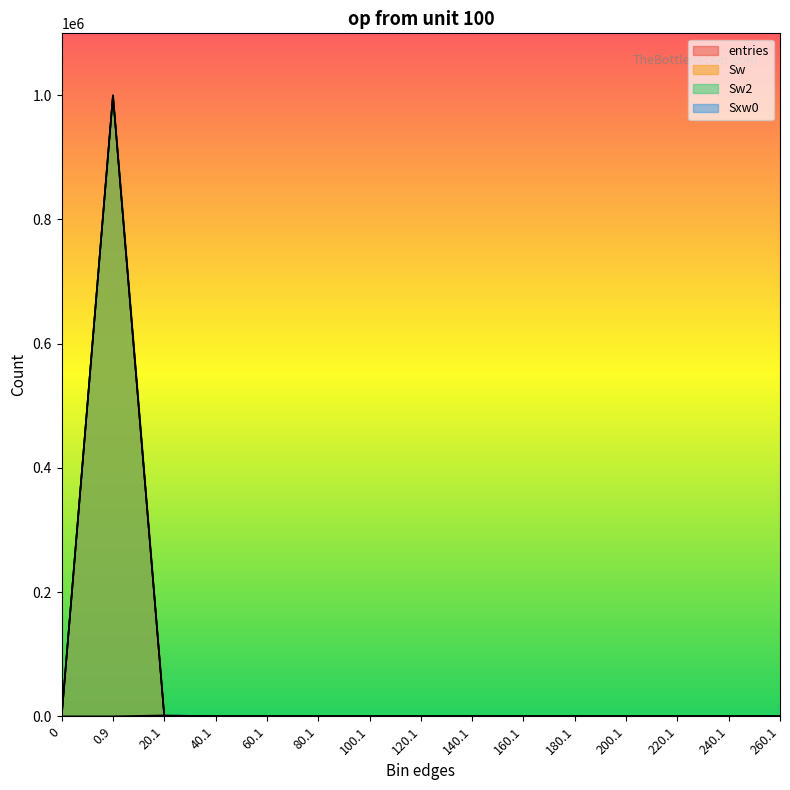

What is the total value across all series at 20.1?

2441